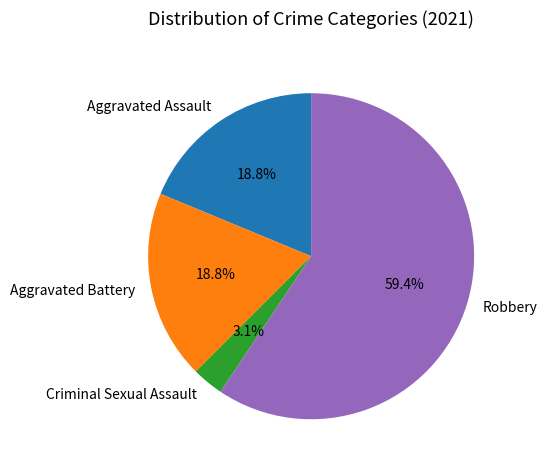

How many slices are in this pie chart?

4